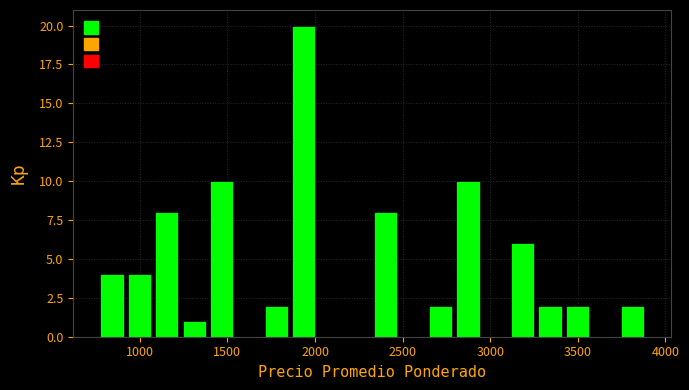

Around what value on the x-axis is the tallest bar? Give the approximate position of its centre, as read against the axis.

1950